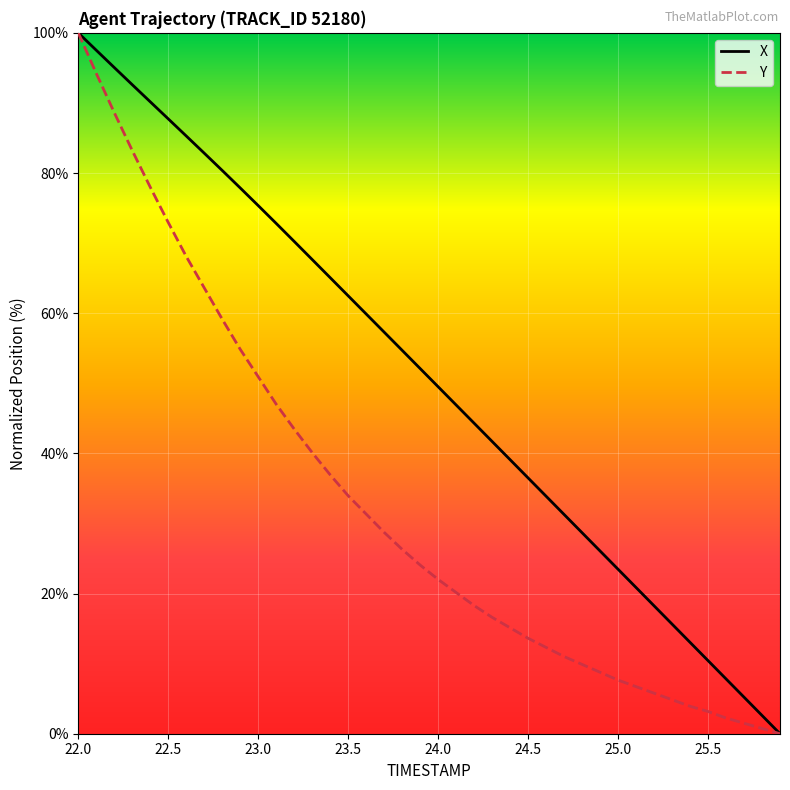

List the series in order of their overall mean, lowest first.

Y, X